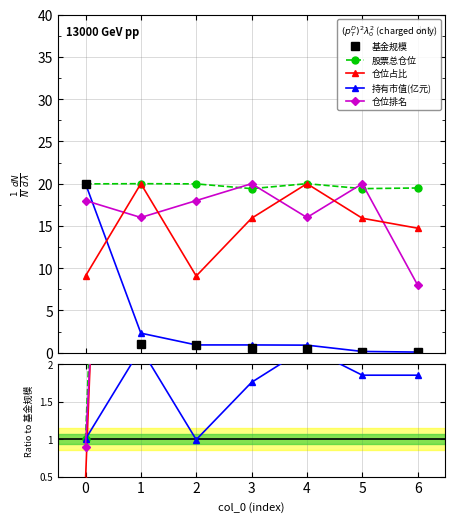

The value of 股票总仓位 at 3 is 66.3. True or false?

False